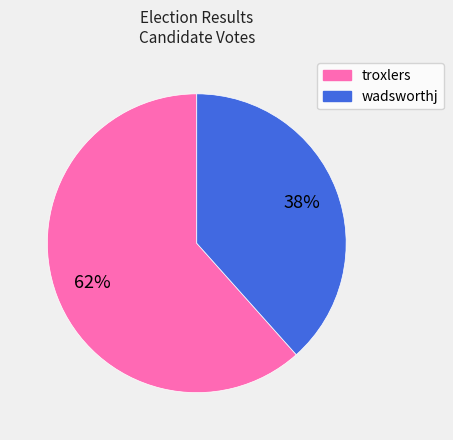

To the nearest percent, what is the average slice percentage?

50%